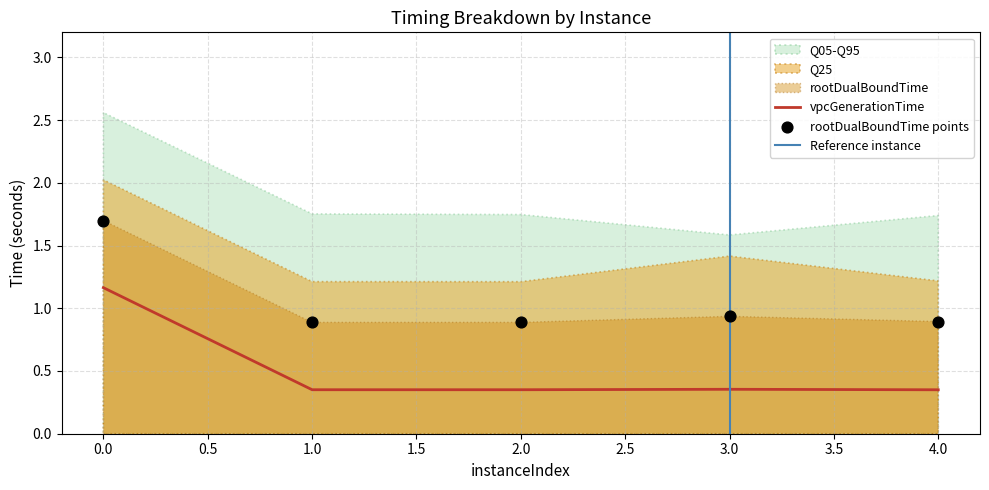

Which series reaches the minimum Y coordinate?

vpcGenerationTime